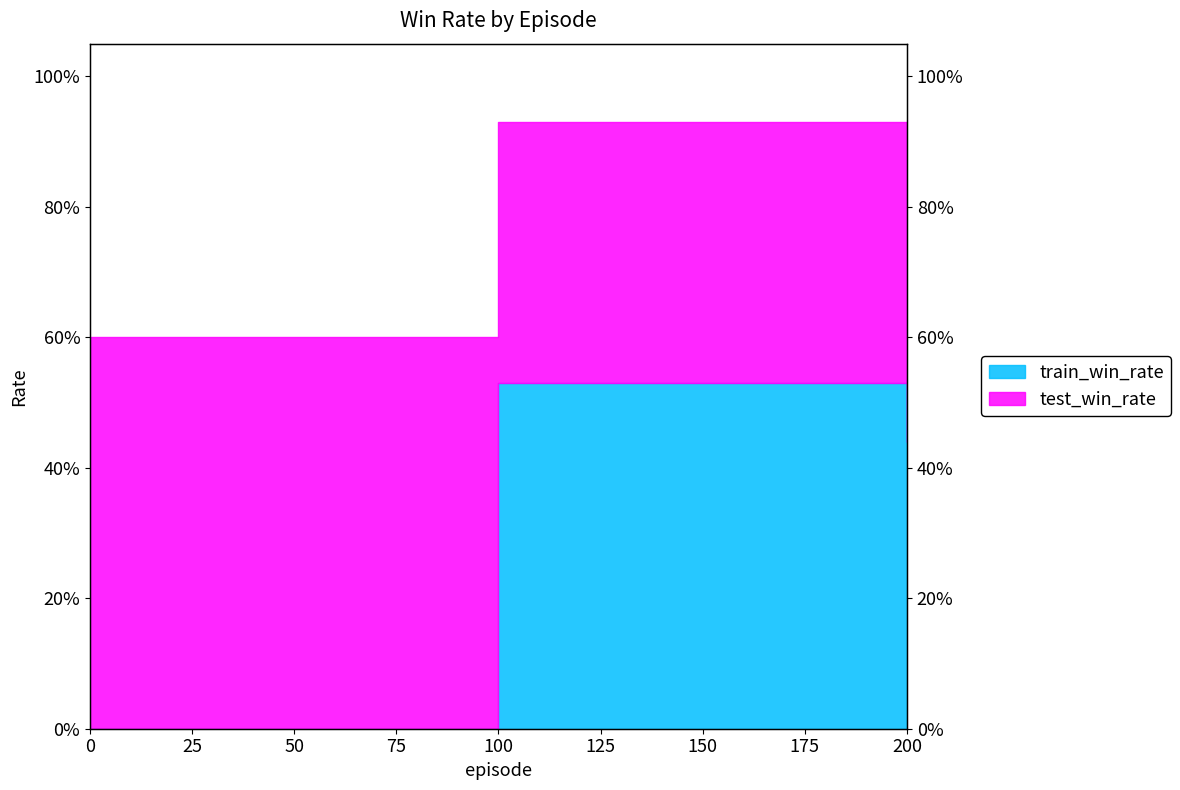

True or false: the data shows 0.0 at 0.

True